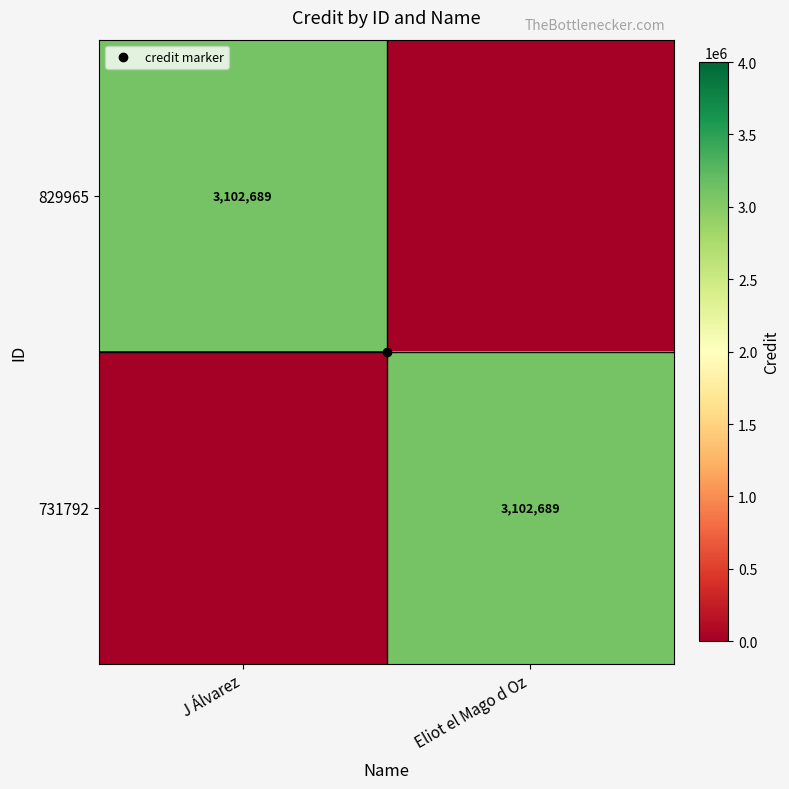

Between Eliot el Mago d Oz and J Álvarez, which is larger?

J Álvarez